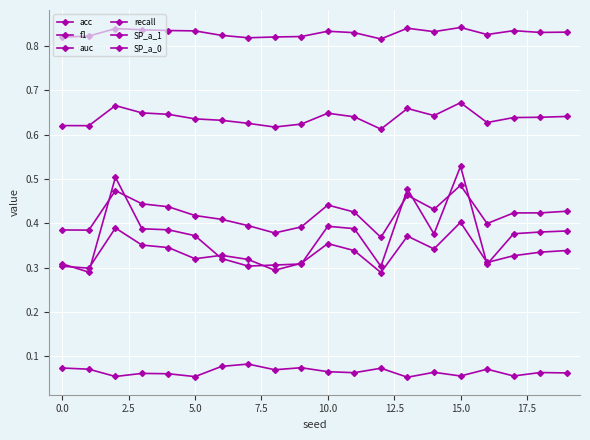

What is the value of the SP_a_1 point at the 7th from the left?

0.3